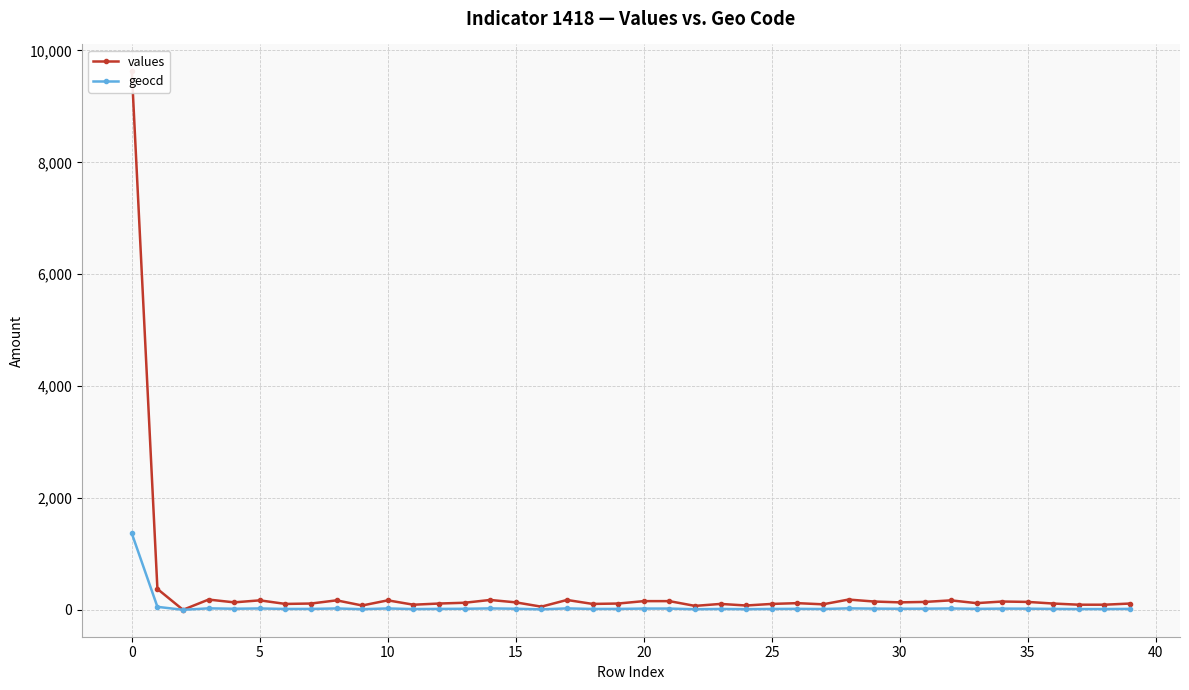

What is the value of the geocd point at the 26th from the left?

15